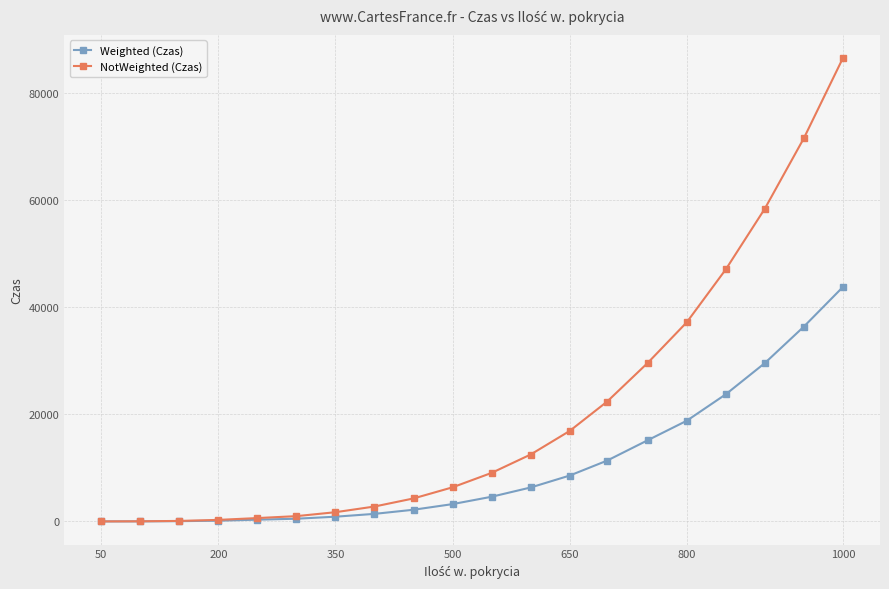

Which series has the widest spread of values?

NotWeighted (Czas)